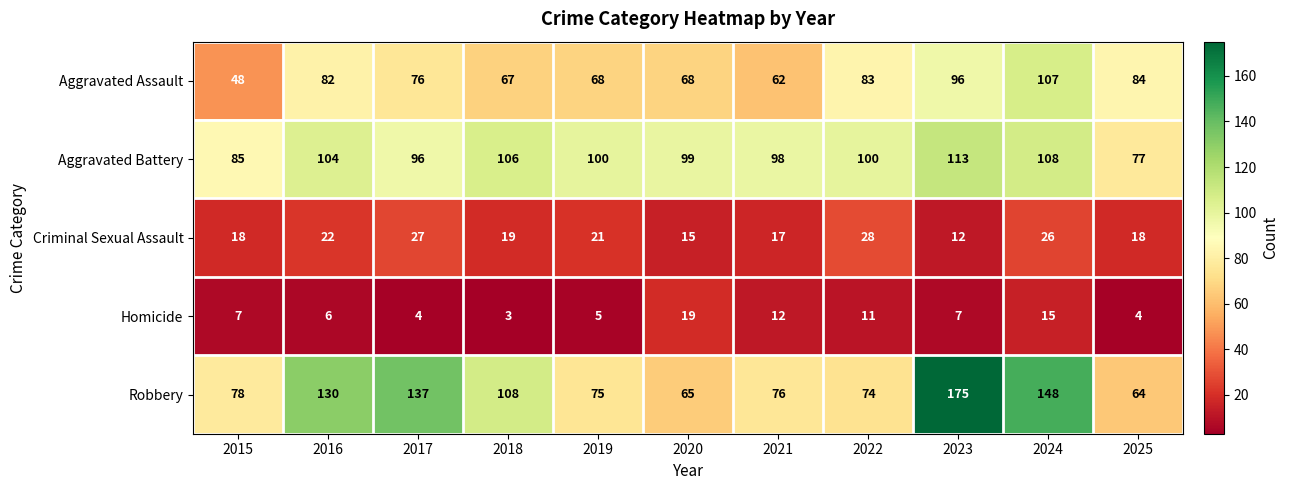

What is the difference between the maximum and minimum values in the Aggravated Battery series?

36